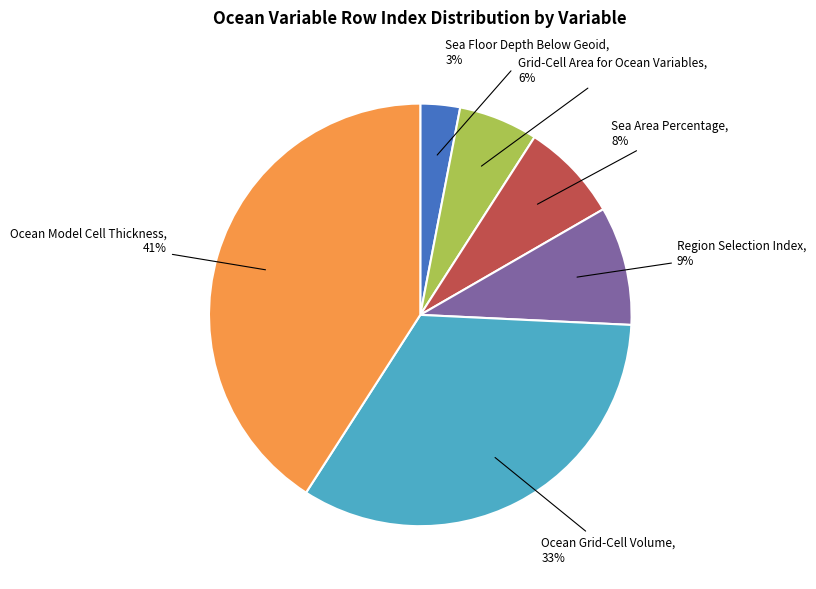

What is the largest slice in the pie chart?

Ocean Model Cell Thickness